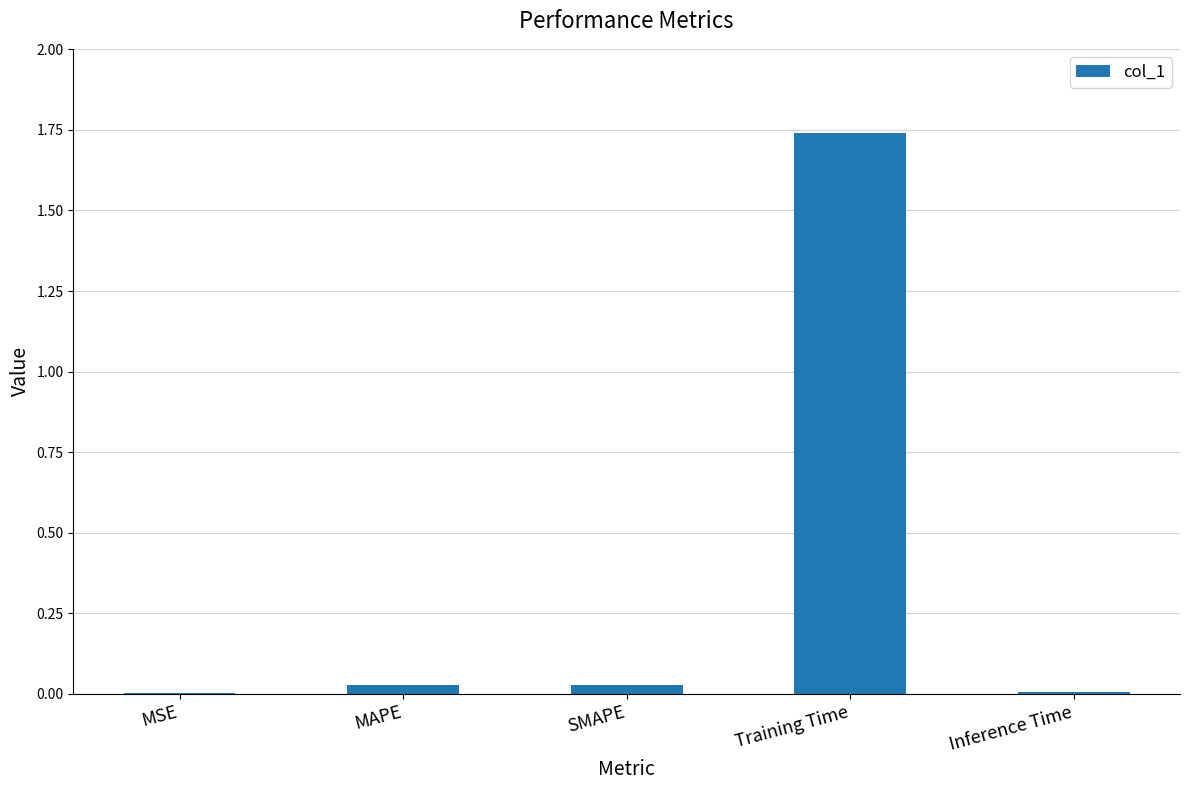

How many series are shown in this chart?

1